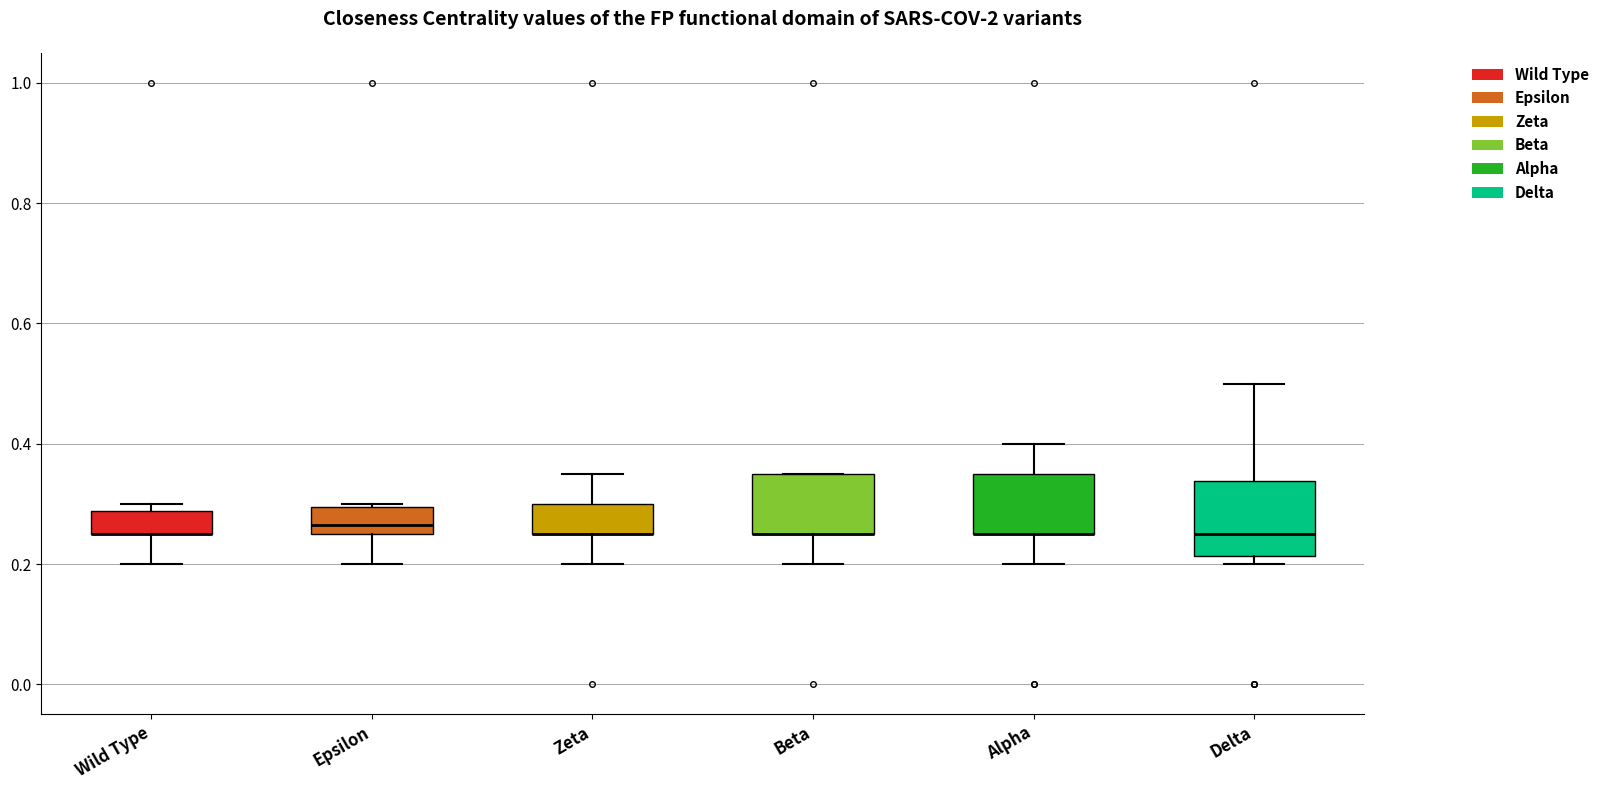

Reading left to right, read every box against the y-axis: the position of its median line, the range the box covers, and the ends of its whiskers. The values are not printed on the chart, so give them approximately, as read against the axis.

Wild Type: median 0.26 (drawn on the box's lower edge), box 0.26 to 0.28, whiskers 0.20 to 0.30
Epsilon: median 0.26 (just above the box's lower edge), box 0.26 to 0.30, whiskers 0.20 to 0.30
Zeta: median 0.26 (drawn on the box's lower edge), box 0.26 to 0.30, whiskers 0.20 to 0.36
Beta: median 0.26 (drawn on the box's lower edge), box 0.26 to 0.36, whiskers 0.20 to 0.36
Alpha: median 0.26 (drawn on the box's lower edge), box 0.26 to 0.36, whiskers 0.20 to 0.40
Delta: median 0.26, box 0.22 to 0.34, whiskers 0.20 to 0.50